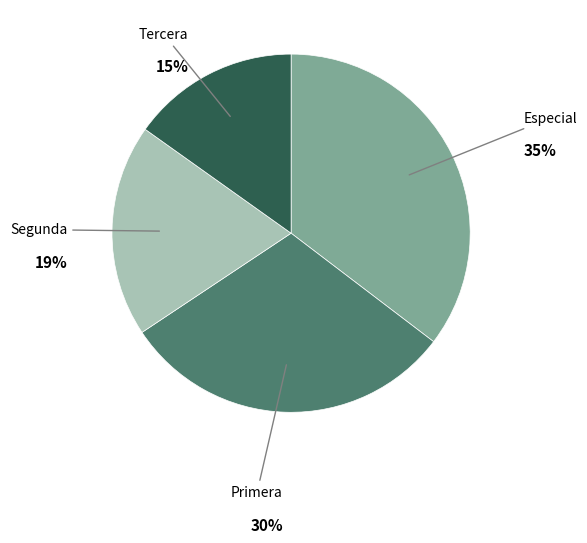

To the nearest percent, what is the difference between the largest and smallest slice percentages?

20%